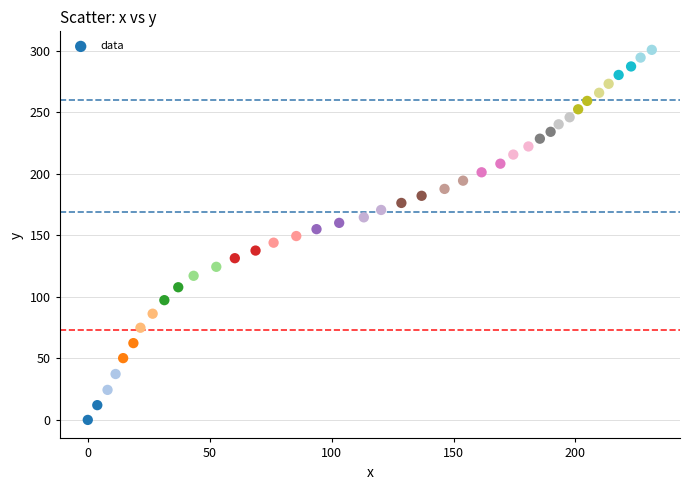

What is the range of X values (max minus min)?

231.3